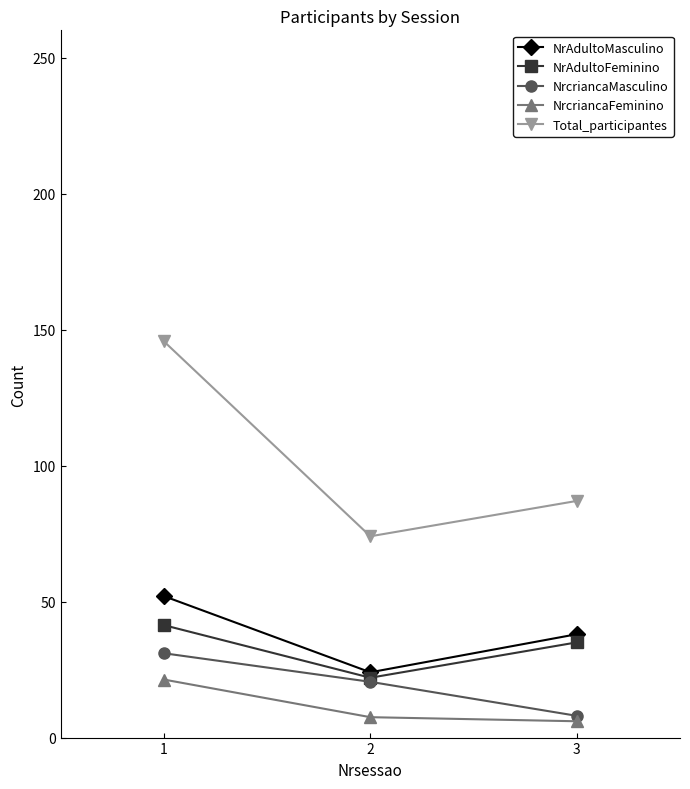

List the labels in order of NrAdultoMasculino value, smallest first.

2, 3, 1